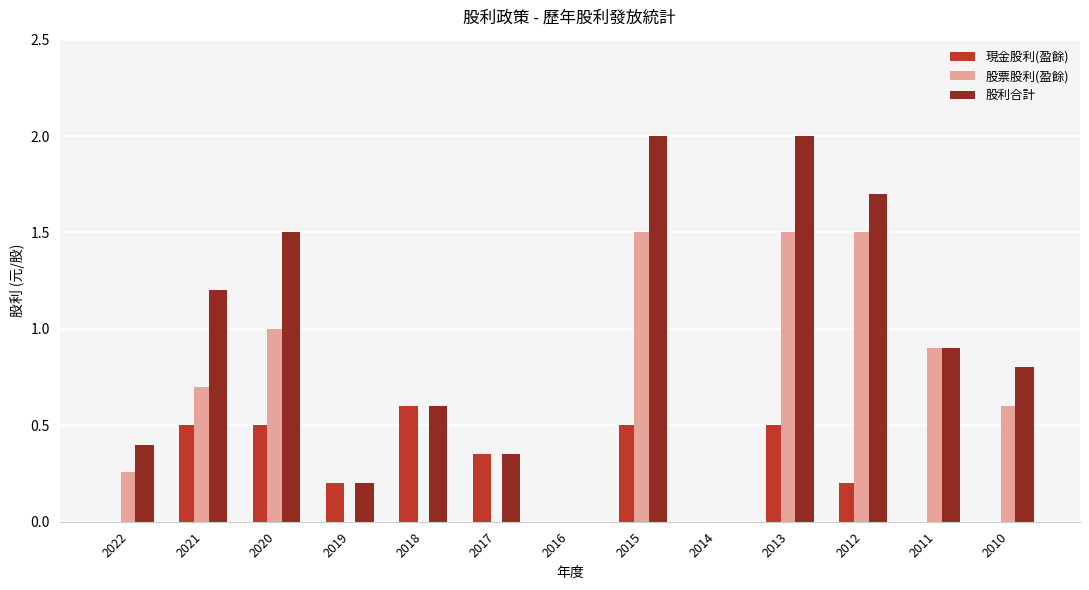

Which series has the largest total across all categories?

股利合計